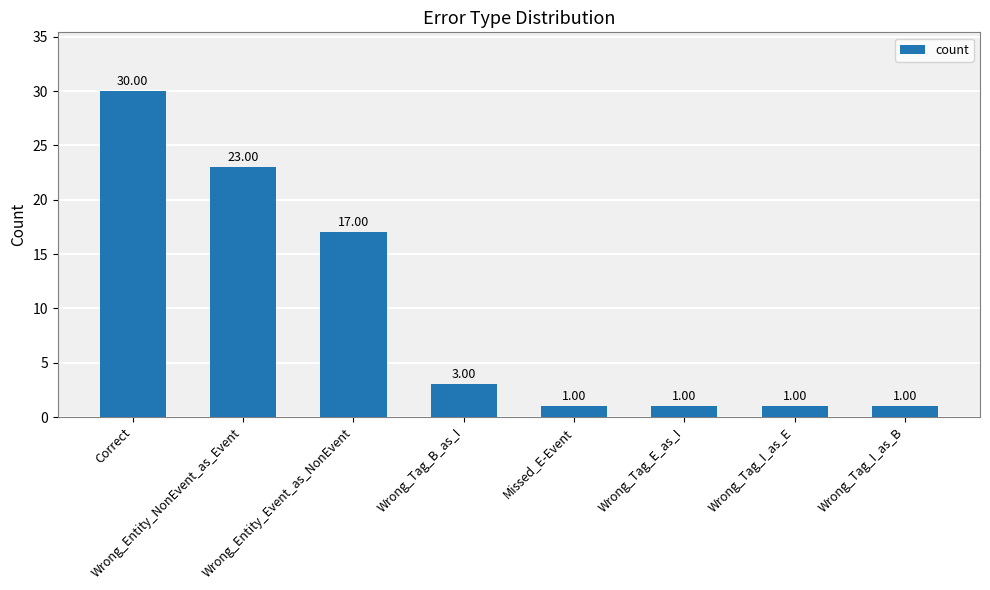

What is the label of the 2nd bar from the left?

Wrong_Entity_NonEvent_as_Event